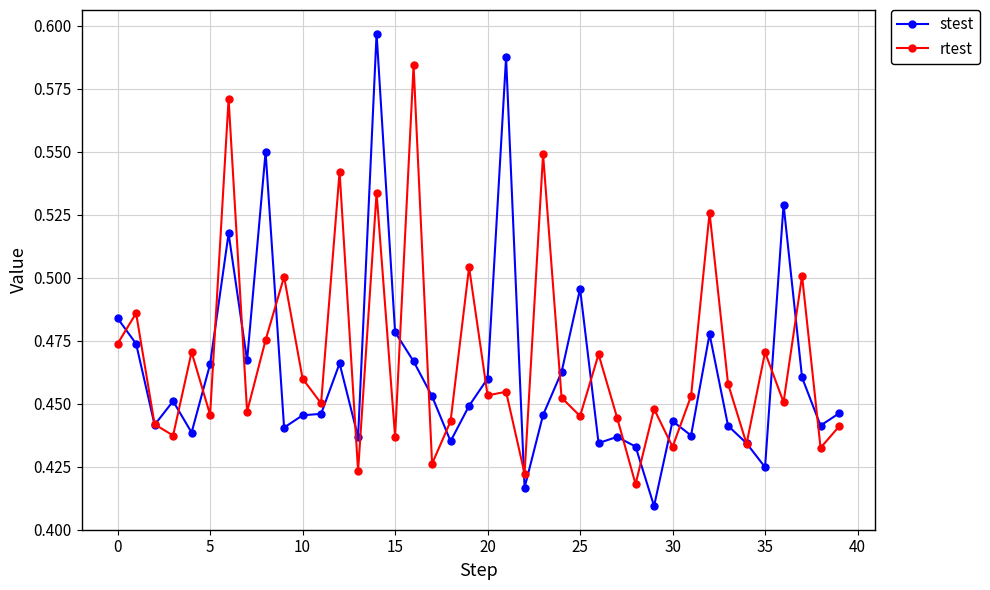

Rank the series by their maximum value, from highest to lowest.

stest, rtest